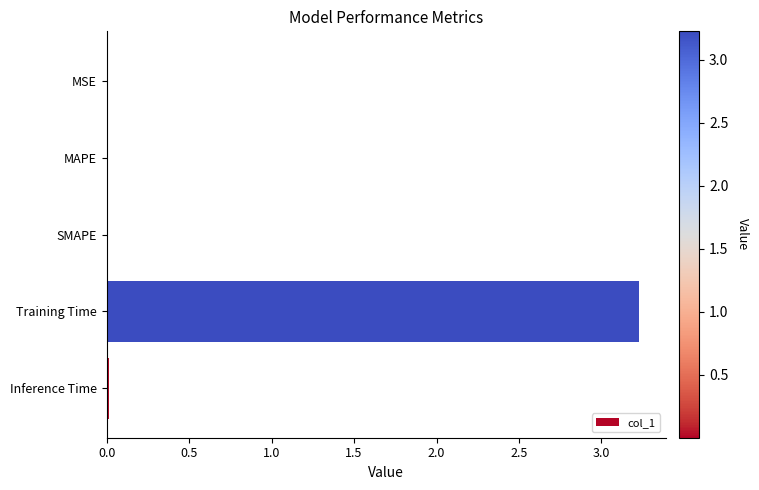

What is the sum of all values?

3.2